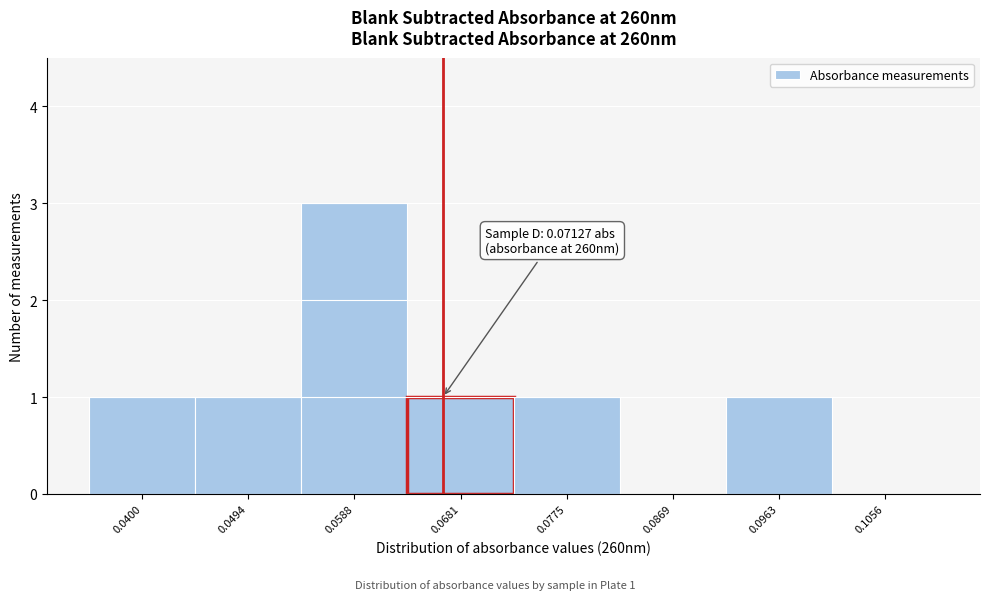

Reading left to right, list all the values displayed in this chart.

0.0400=1	0.0494=1	0.0588=3	0.0681=1	0.0775=1	0.0869=0	0.0963=1	0.1056=0